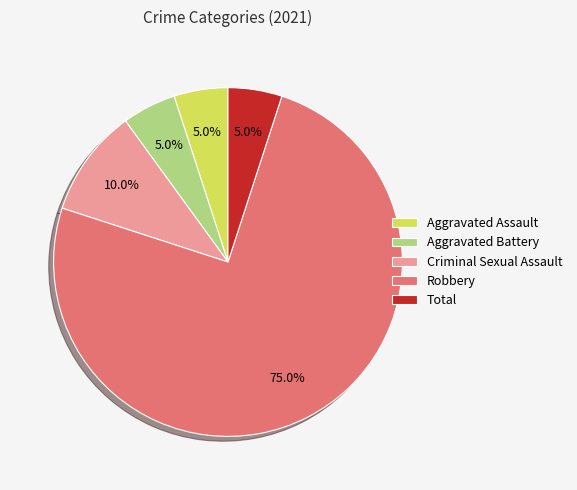

Approximately how many times larger is the value at Criminal Sexual Assault compared to Total?

2.0